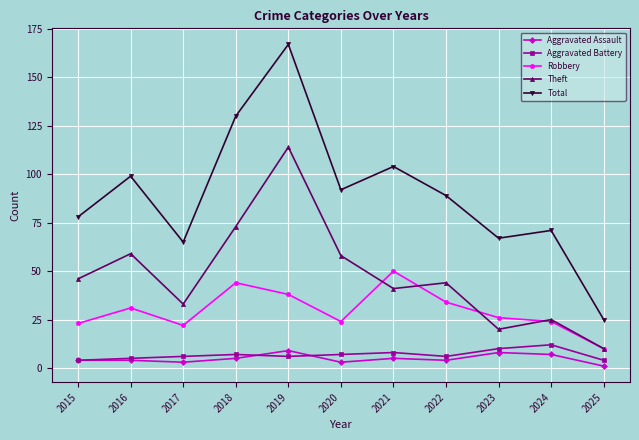

True or false: Aggravated Battery and Robbery intersect in this chart.

False